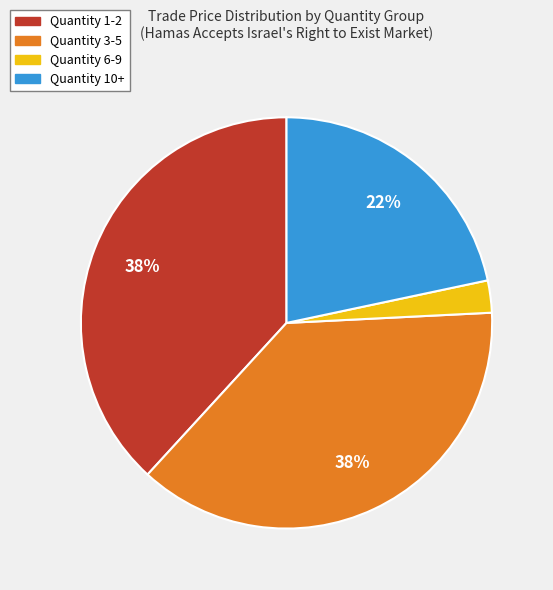

To the nearest percent, what is the average slice percentage?

25%